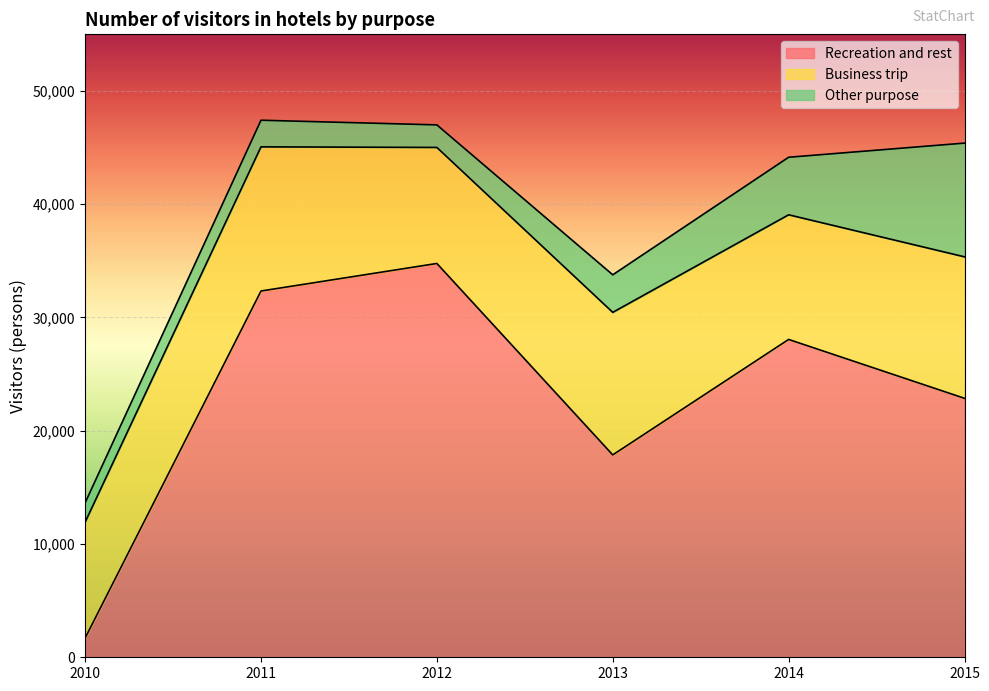

What is the total value across all series at 2012?

47005